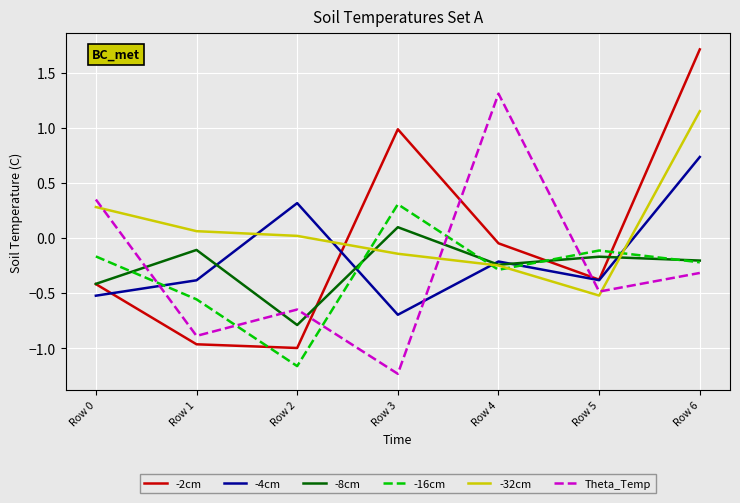

True or false: -8cm and -2cm cross at least once.

True